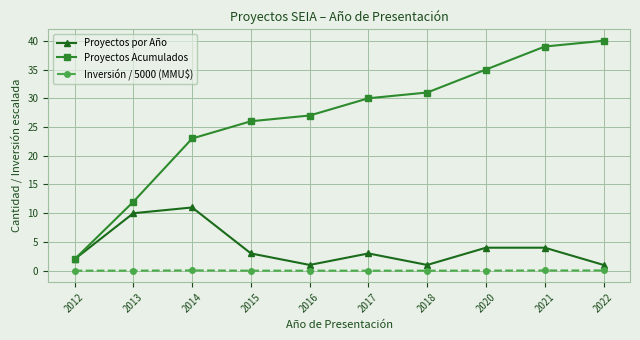

At how many categories does at least one series exceed 17?

8